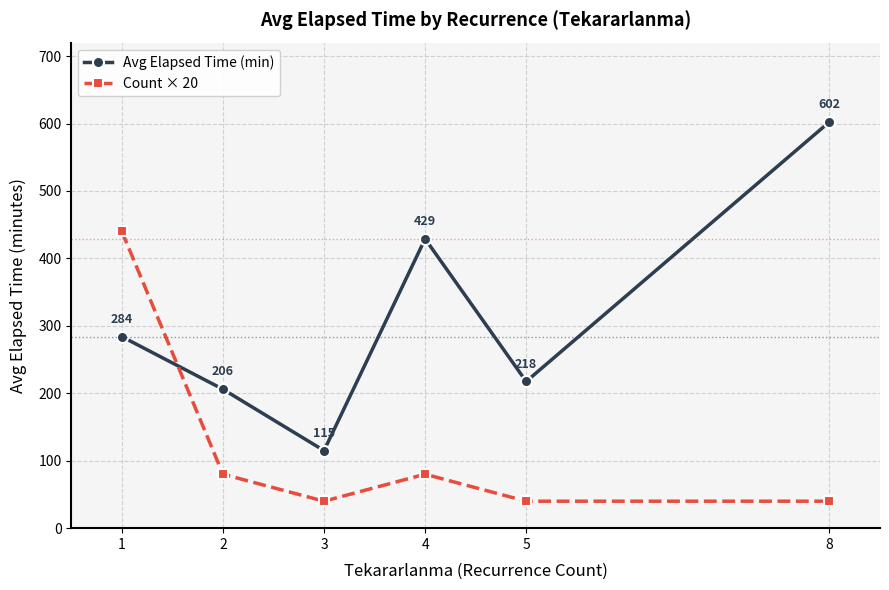

How many values in the Avg Elapsed Time (min) series are below 284?

3